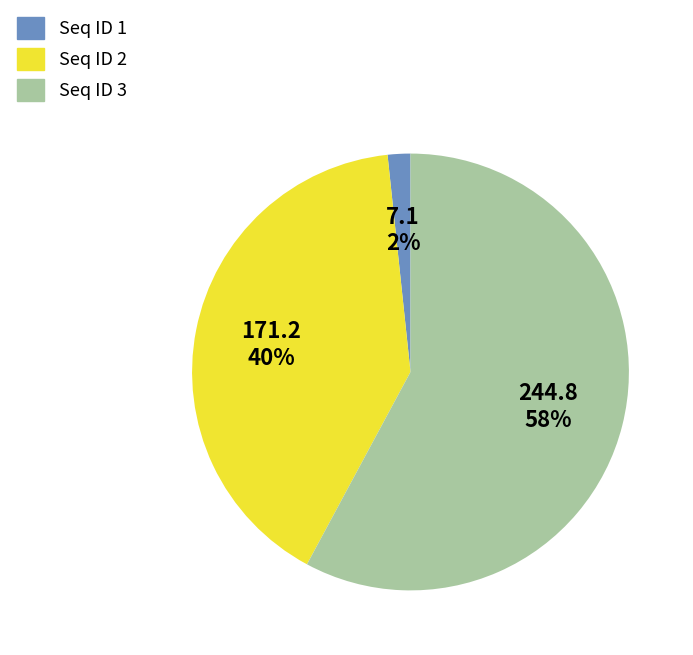

Is there a majority slice in this chart?

Yes